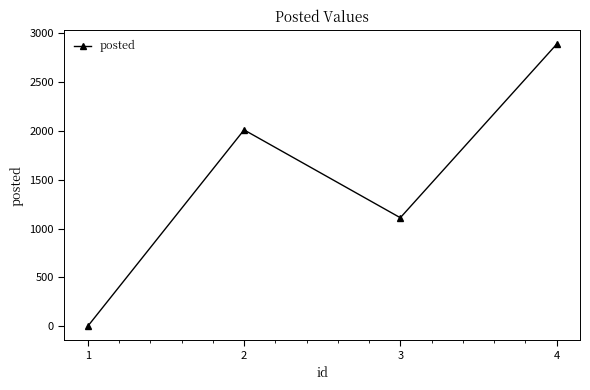

What is the difference between the maximum and minimum values?

2888